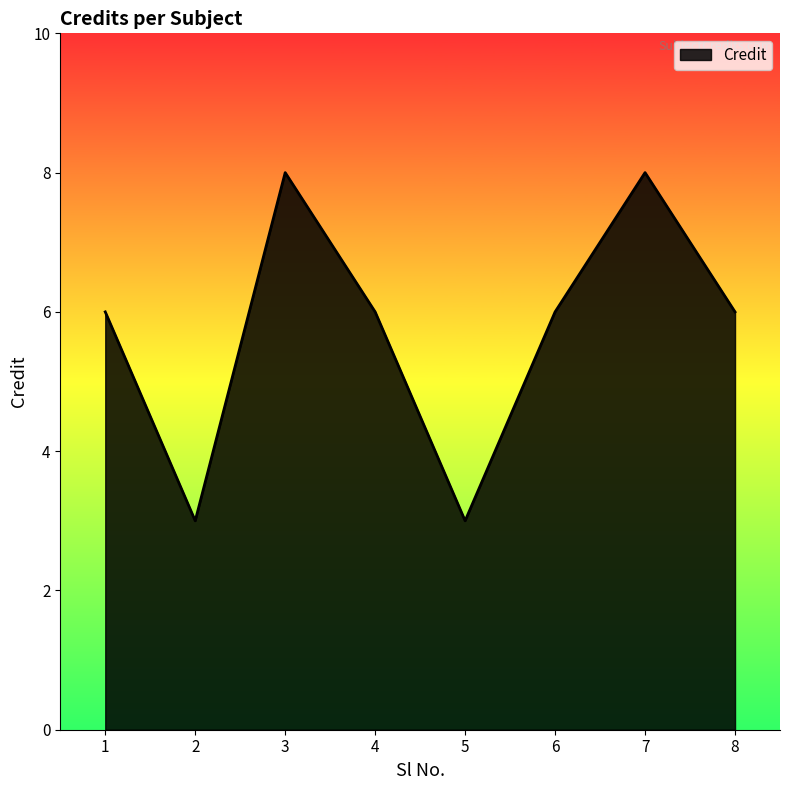

Reading right to left, list all the values displayed in this chart.

8=6	7=8	6=6	5=3	4=6	3=8	2=3	1=6